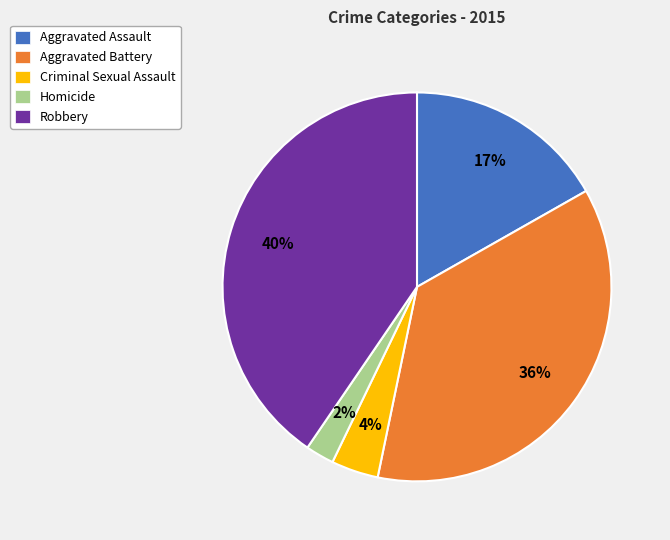

Which has a higher value, Aggravated Battery or Robbery?

Robbery